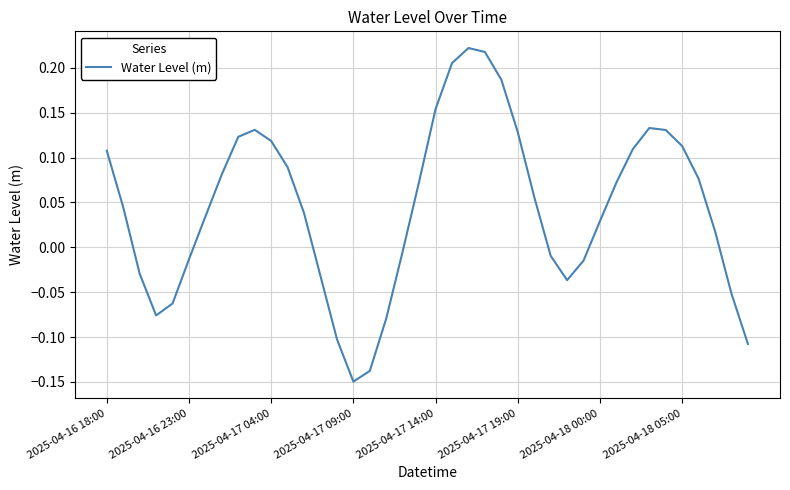

What is the difference between the maximum and minimum values?

0.4